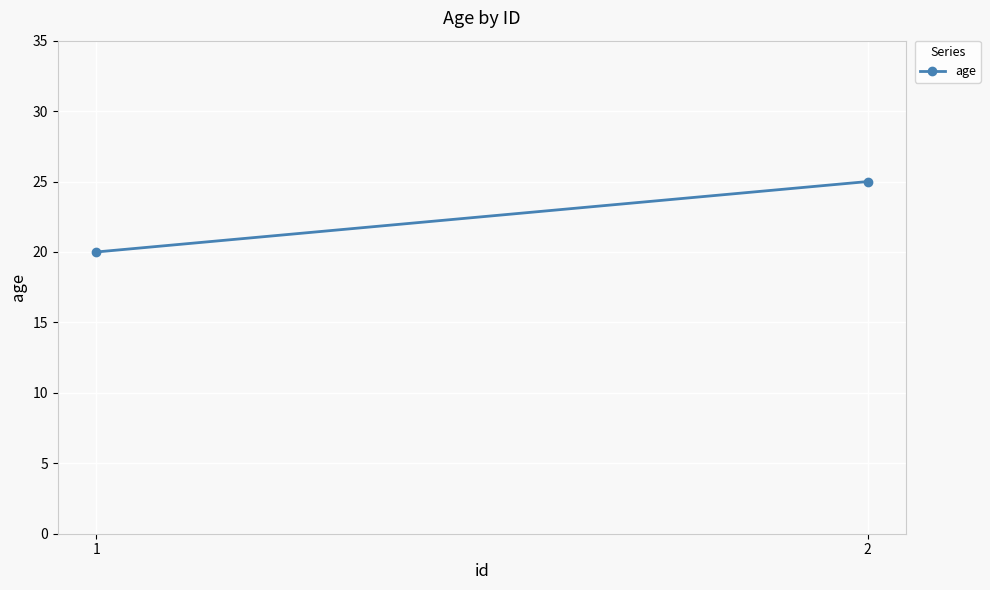

What is the ratio of the value at 1 to the value at 2?

0.8